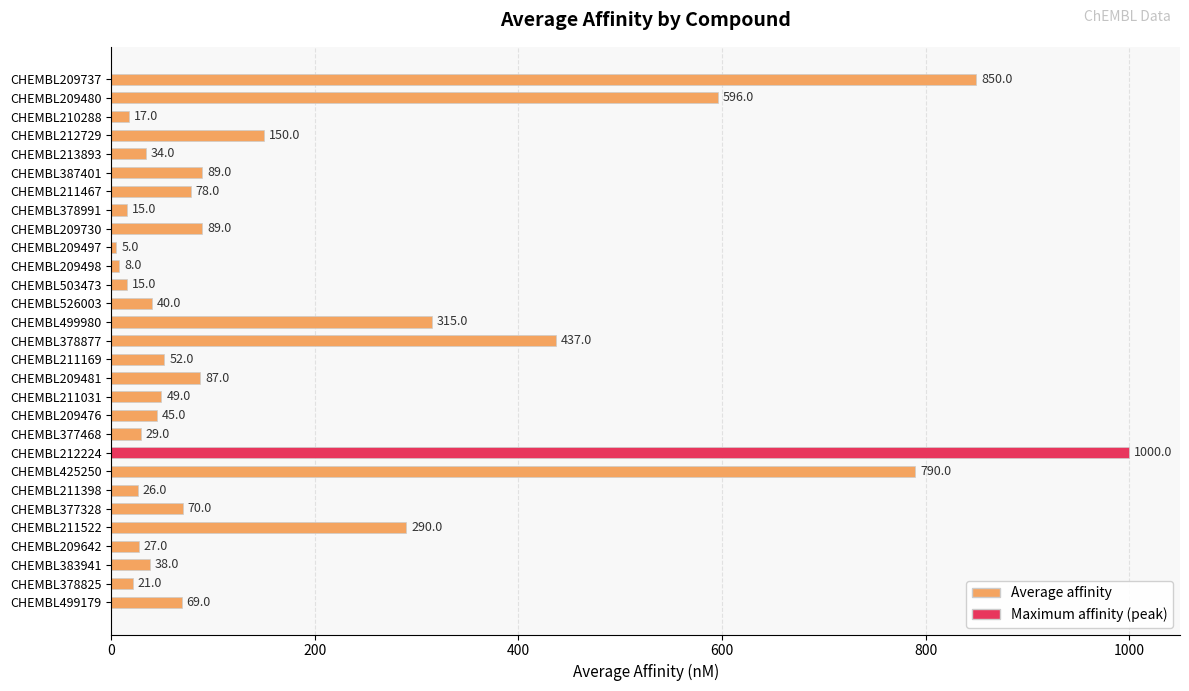

Between CHEMBL209497 and CHEMBL387401, which is larger?

CHEMBL387401